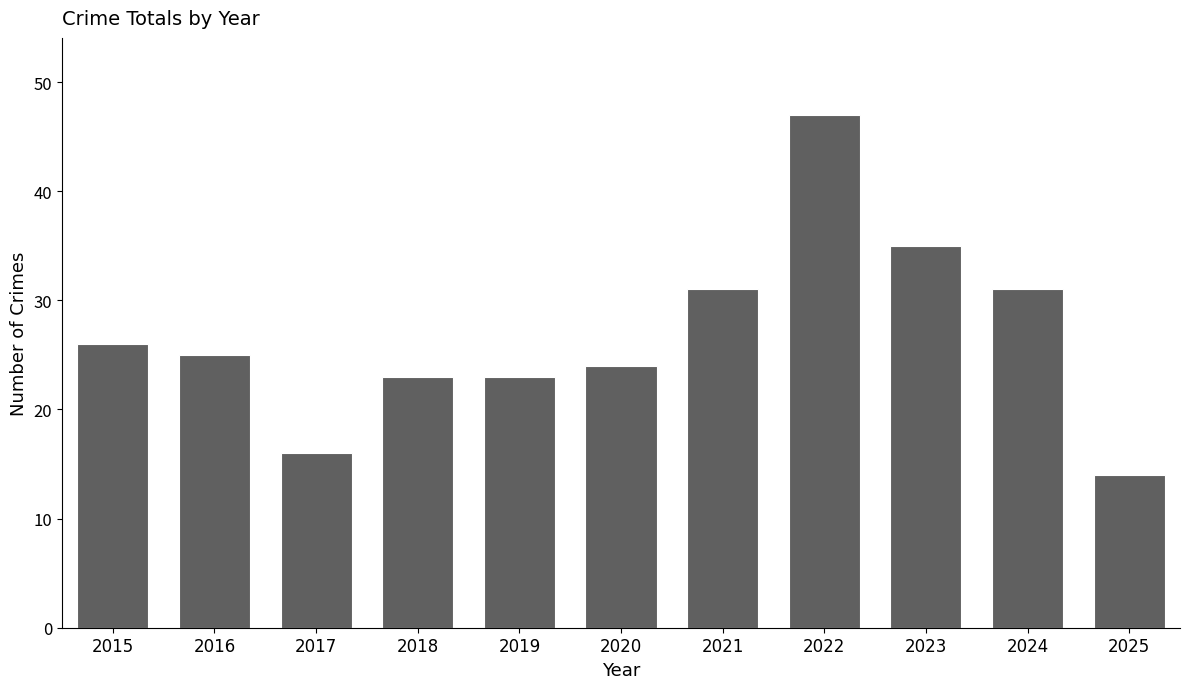

What is the sum of the values at 2015 and 2020?

50